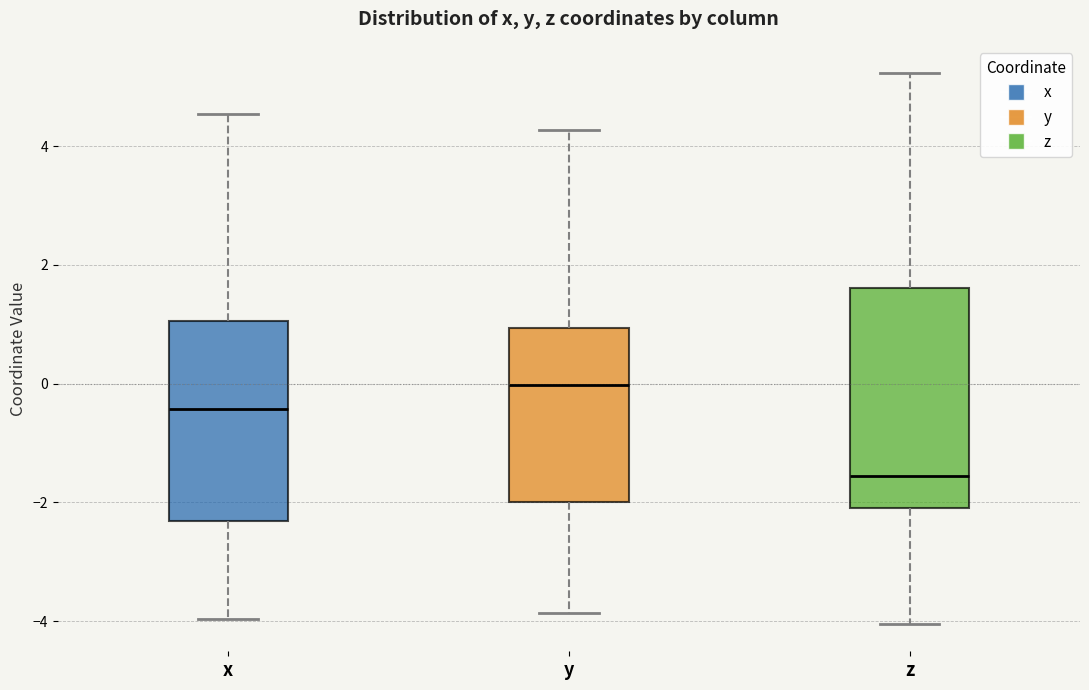

Reading left to right, transcribe this box plot: for each box, give where its median line is, the range the box spans, and where its two whiskers end, as read against the y-axis. The values are not printed on the chart, so give them approximately, as read against the axis.

x: median -0.4, box -2.4 to 1.0, whiskers -4.0 to 4.6
y: median 0.0, box -2.0 to 1.0, whiskers -3.8 to 4.2
z: median -1.6, box -2.0 to 1.6, whiskers -4.0 to 5.2